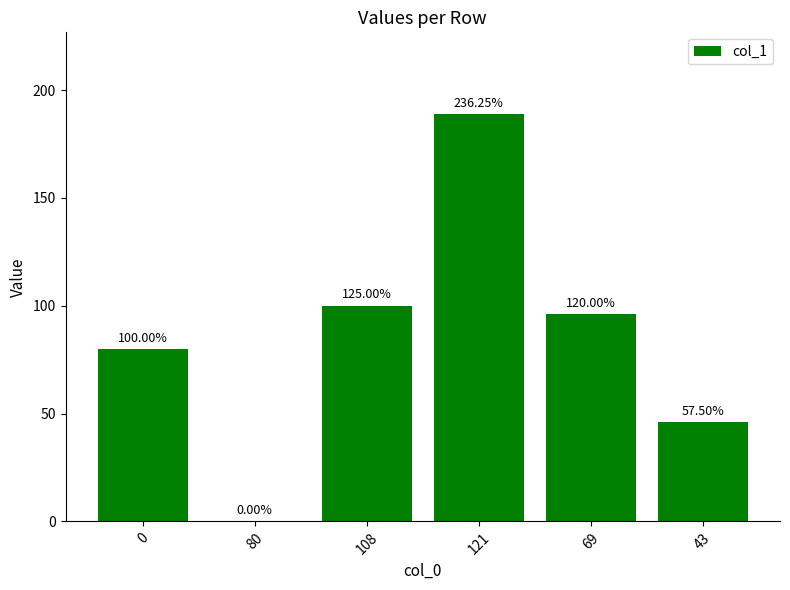

At which category does the chart reach its minimum across all series?

80